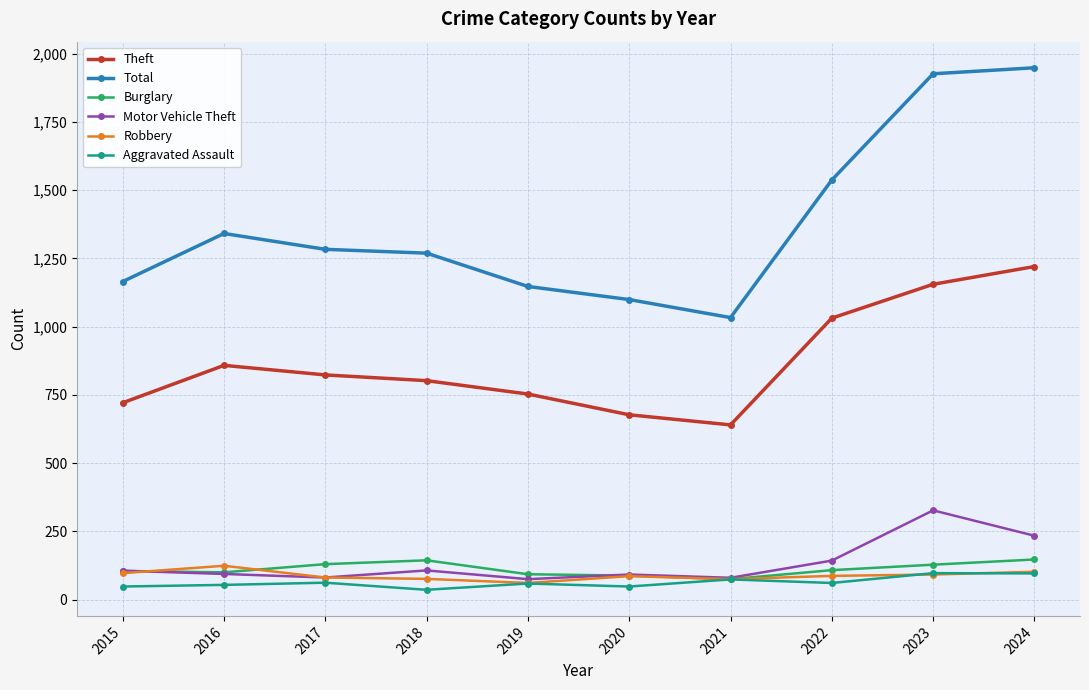

True or false: Theft and Burglary intersect in this chart.

False